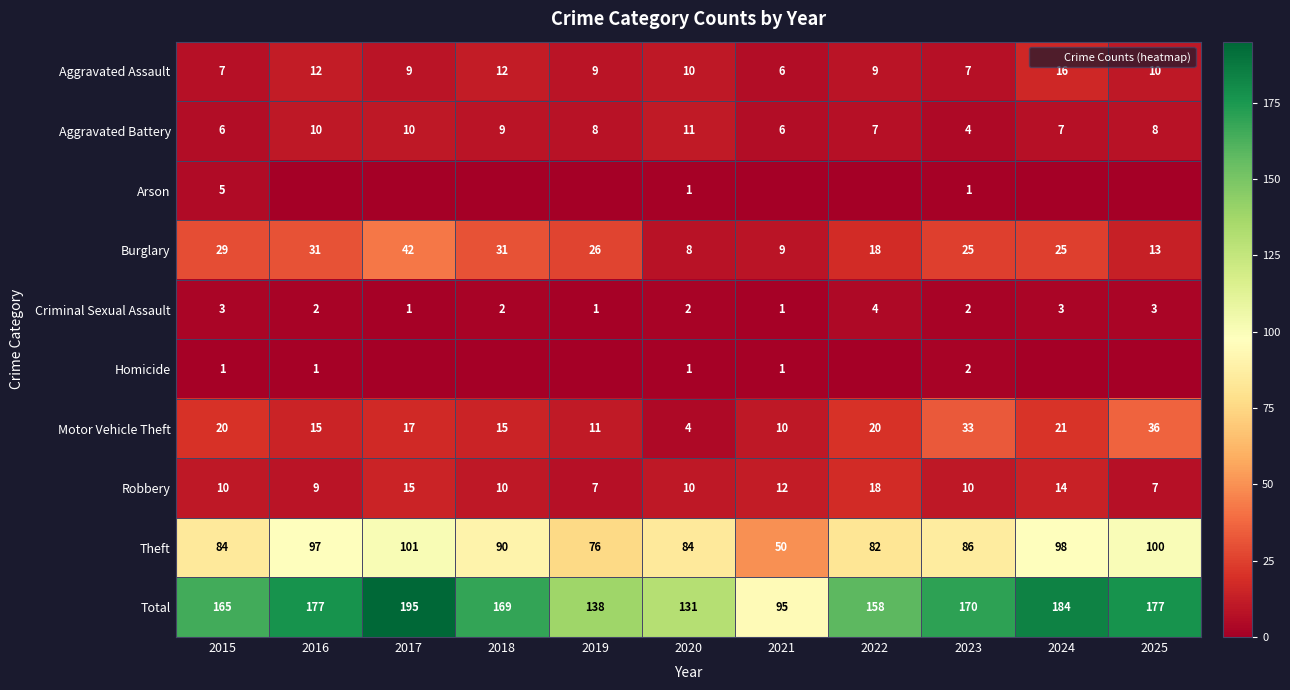

What is the highest value of the Aggravated Battery series?

11